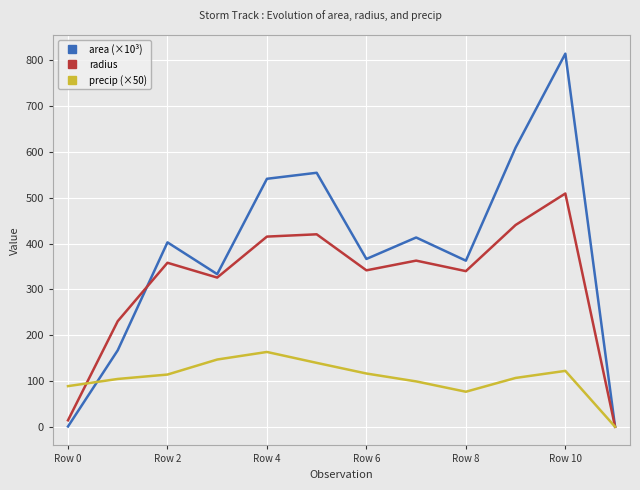

Which series has the widest spread of values?

area (×10³)